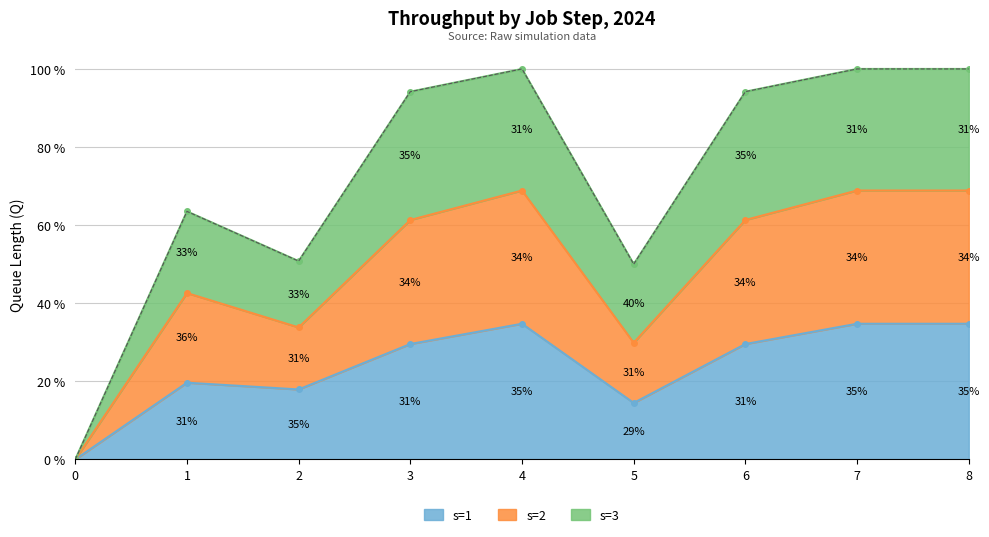

True or false: s=1 and s=2 intersect in this chart.

False